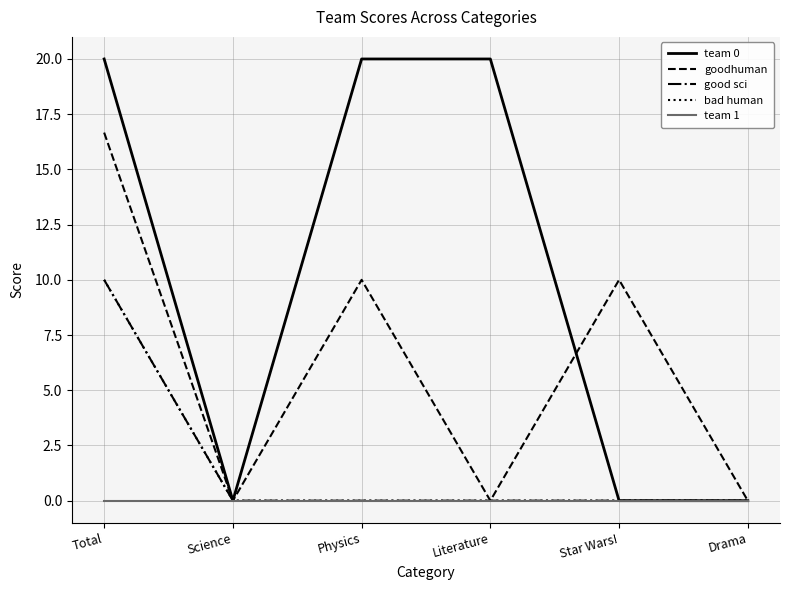

Does the chart display data point markers on the line(s)?

No